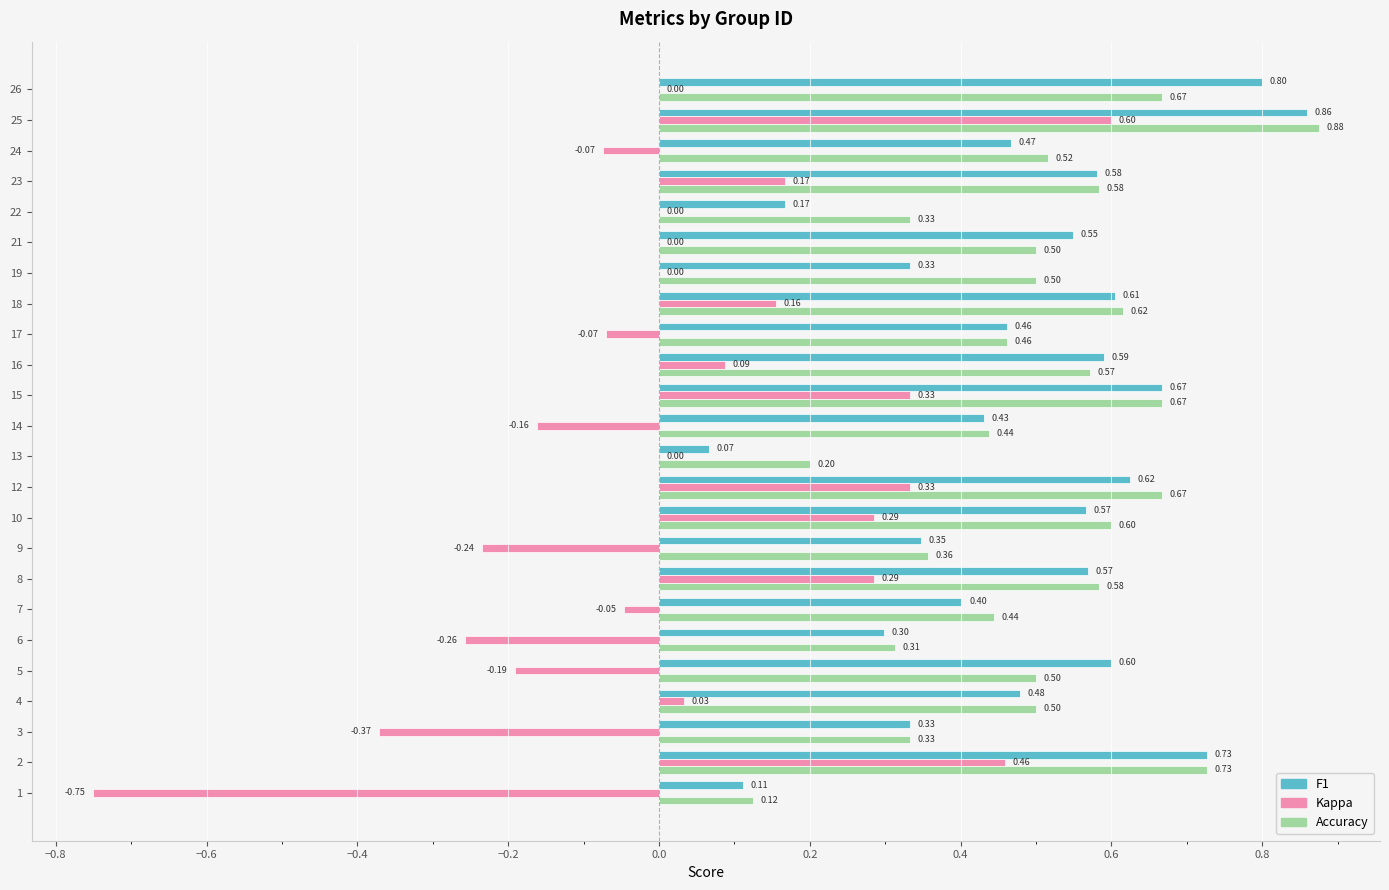

At which category is the sum across all series the highest?

25